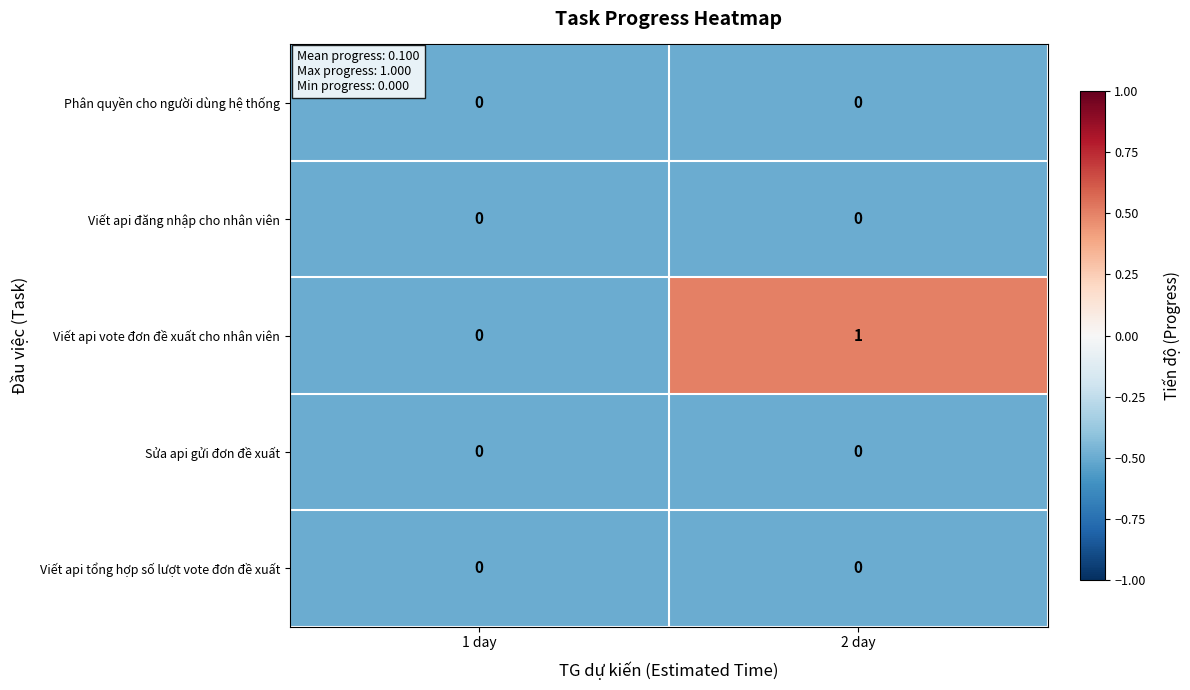

Reading right to left, what are all the values shown in this chart?

Phân quyền cho người dùng hệ thống: 2 day=0	1 day=0
Viết api đăng nhập cho nhân viên: 2 day=0	1 day=0
Viết api vote đơn đề xuất cho nhân viên: 2 day=1	1 day=0
Sửa api gửi đơn đề xuất: 2 day=0	1 day=0
Viết api tổng hợp số lượt vote đơn đề xuất: 2 day=0	1 day=0